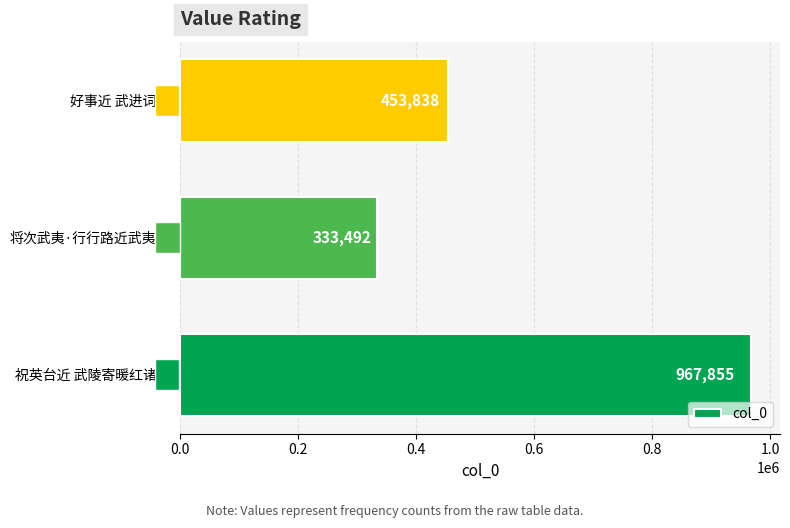

Rank the categories by value from highest to lowest.

祝英台近 武陵寄暖红诸院, 好事近 武进词会, 将次武夷·行行路近武夷山